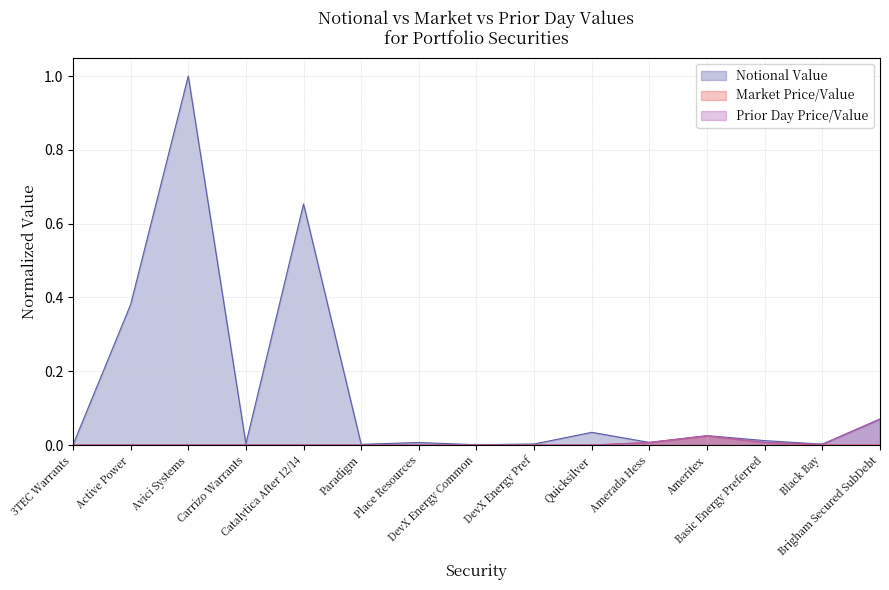

At which category does the chart reach its minimum across all series?

Place Resources